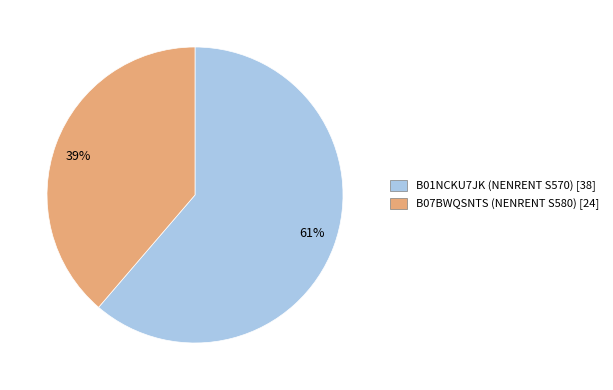

Approximately how many times larger is the value at 61% compared to 39%?

1.6